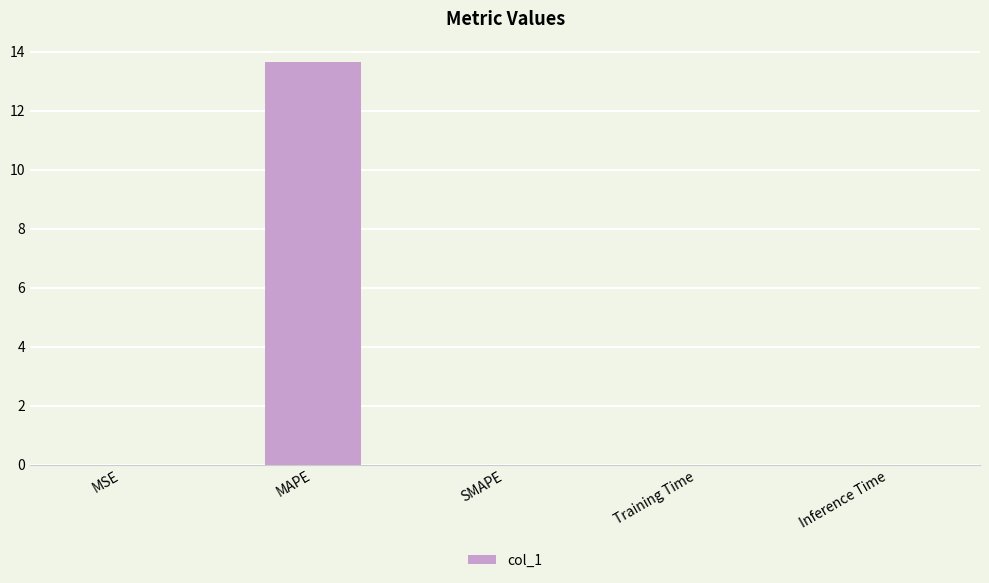

What is the sum of all values?

13.7